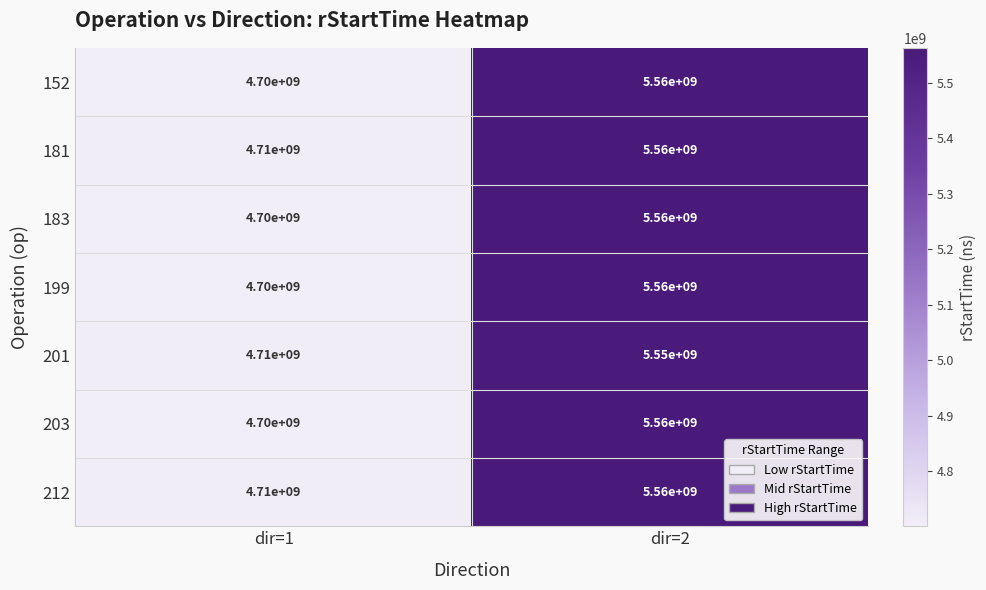

Reading right to left, transcribe all the data shown in this chart.

152: 5560000000	4700000000
181: 5560000000	4710000000
183: 5560000000	4700000000
199: 5560000000	4700000000
201: 5550000000	4710000000
203: 5560000000	4700000000
212: 5560000000	4710000000